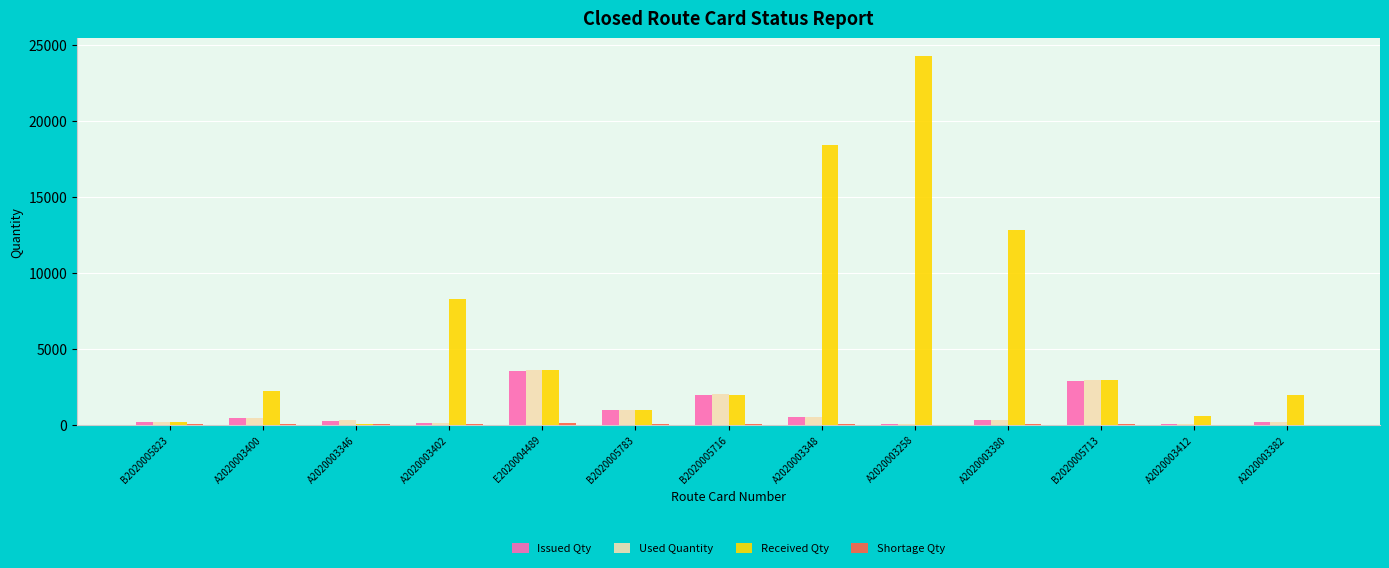

At which label is Received Qty closest to 12123?

A2020003380